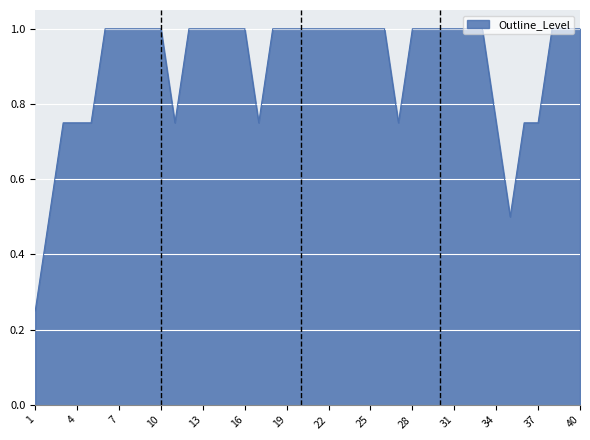

What is the greatest value displayed?

1.0